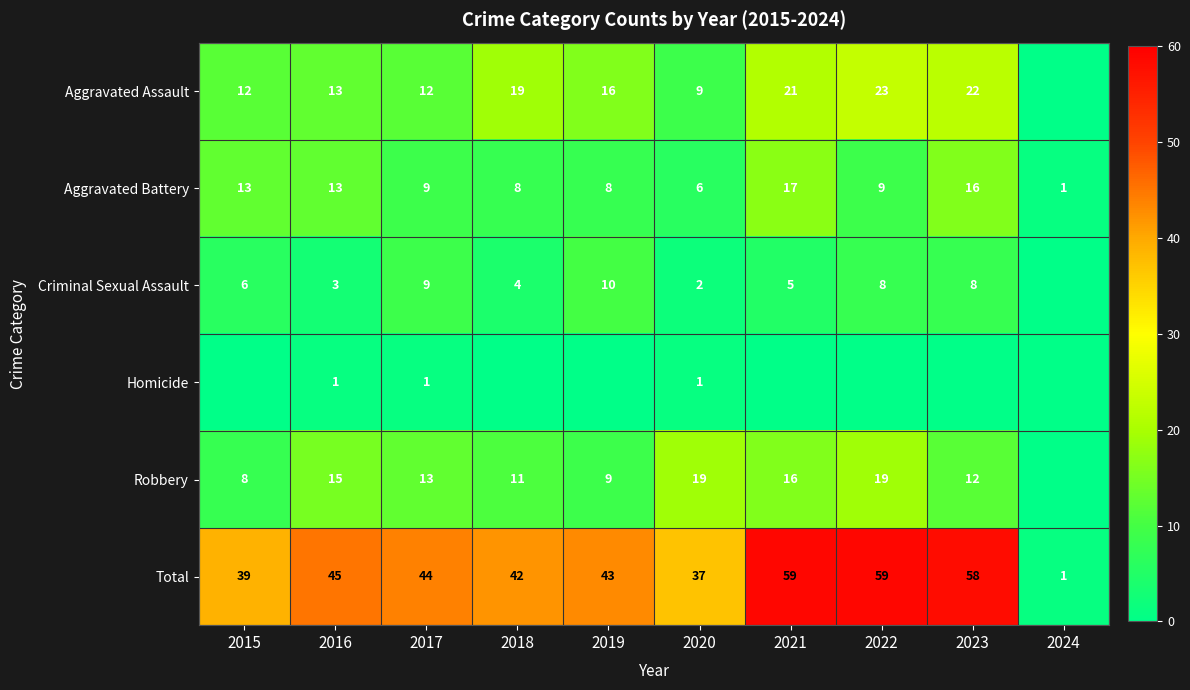

Rank the categories by Criminal Sexual Assault value from lowest to highest.

2024, 2020, 2016, 2018, 2021, 2015, 2022, 2023, 2017, 2019